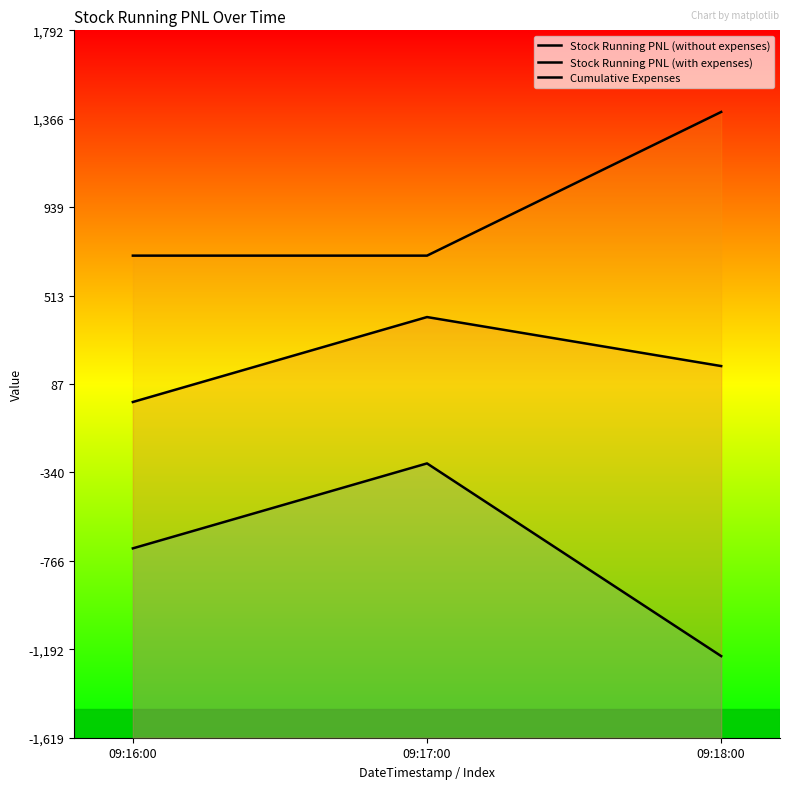

How many categories are shown in the chart?

3